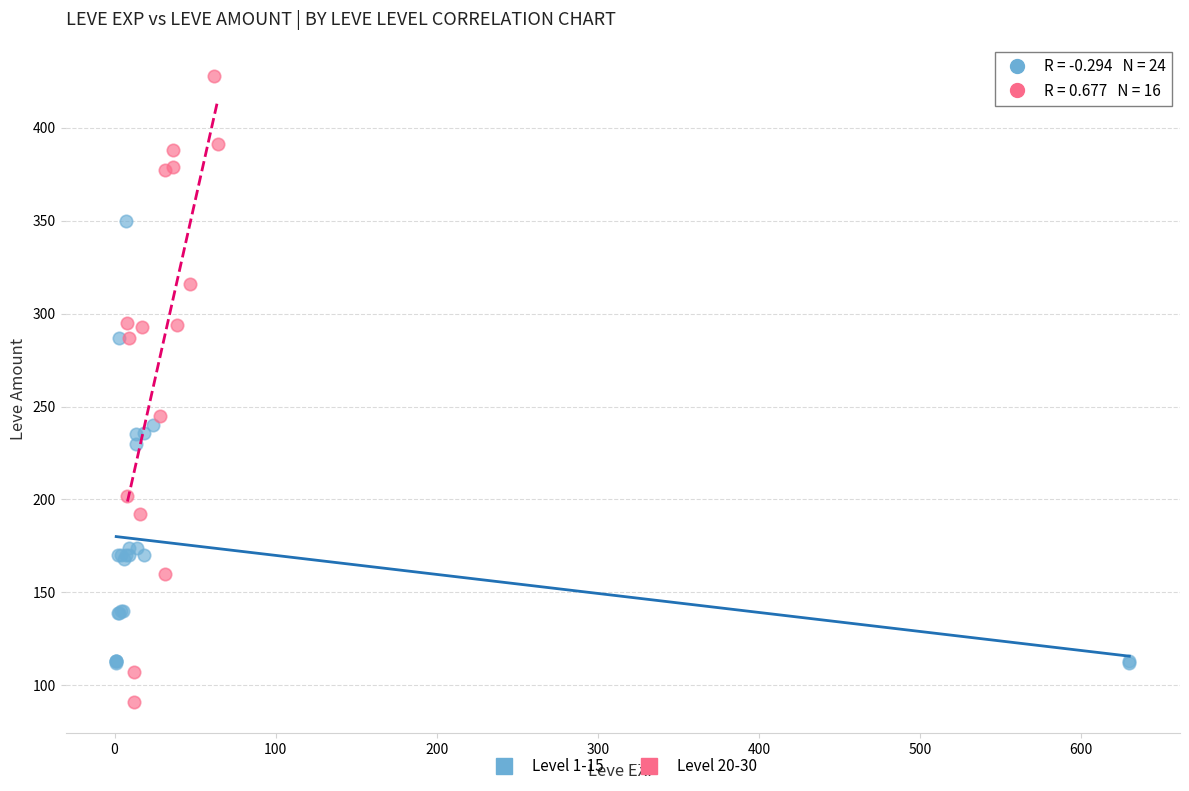

Which series reaches the maximum Y coordinate?

Level 20-30